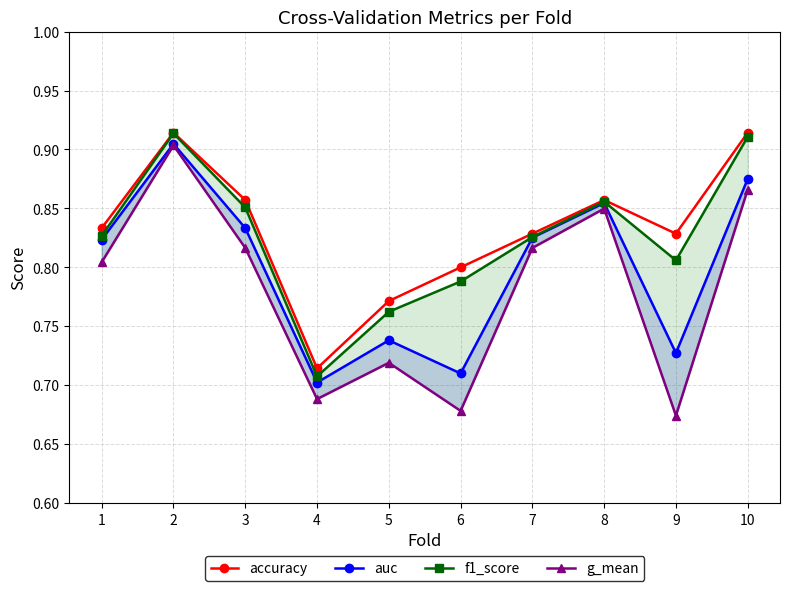

Reading left to right, extract all data points from this chart.

accuracy: 0.8	0.9	0.9	0.7	0.8	0.8	0.8	0.9	0.8	0.9
auc: 0.8	0.9	0.8	0.7	0.7	0.7	0.8	0.9	0.7	0.9
f1_score: 0.8	0.9	0.9	0.7	0.8	0.8	0.8	0.9	0.8	0.9
g_mean: 0.8	0.9	0.8	0.7	0.7	0.7	0.8	0.8	0.7	0.9